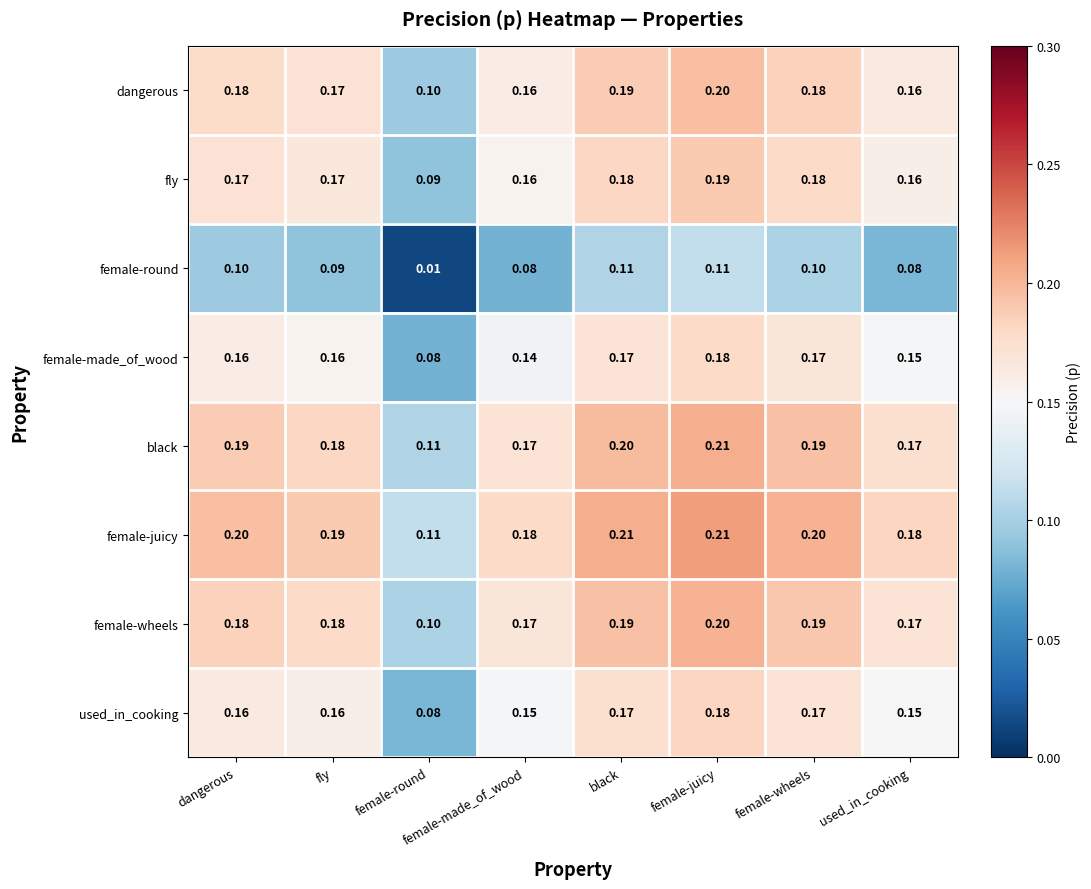

At which category is the sum across all series the highest?

female-juicy